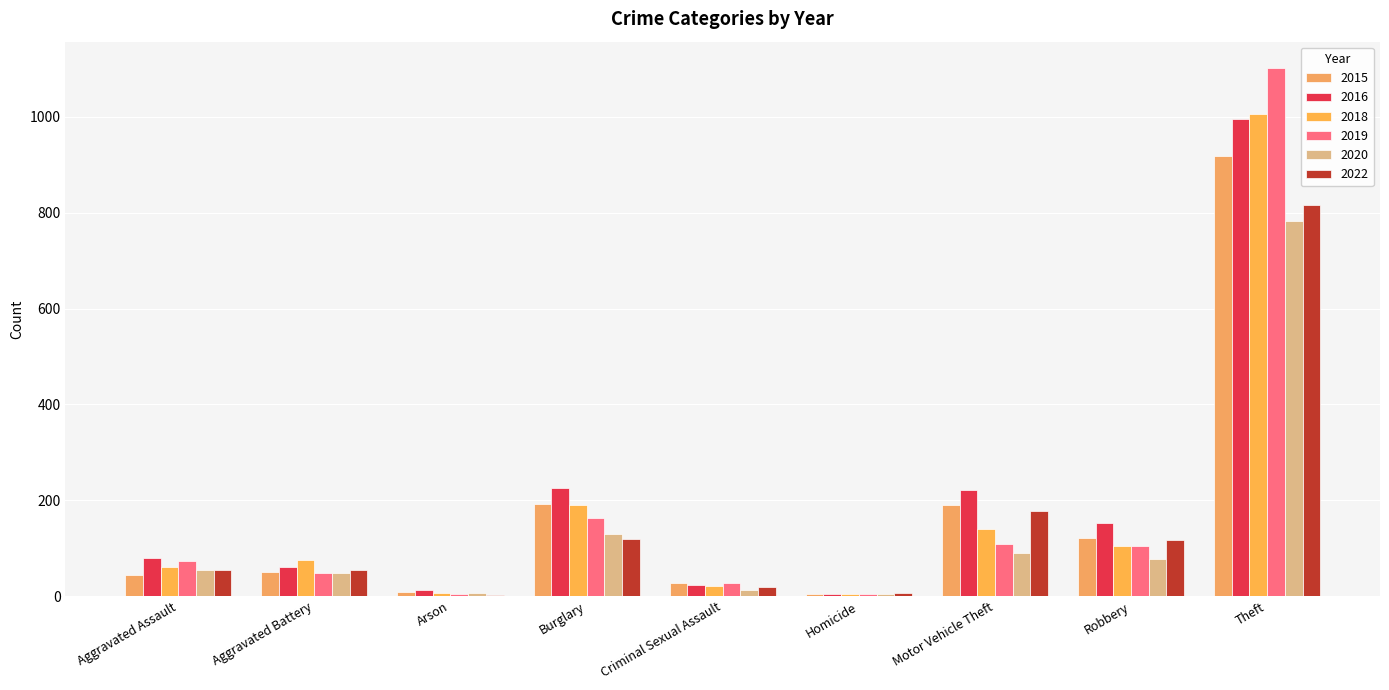

Does the chart contain stacked bars?

No